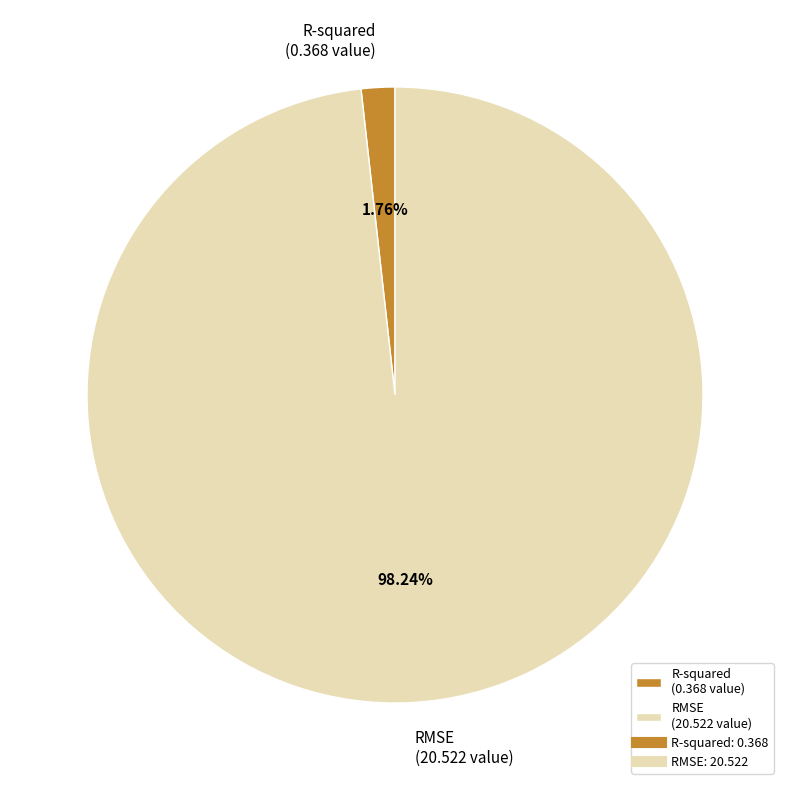

Combined, what portion of the pie is RMSE and R-squared?

100.0%